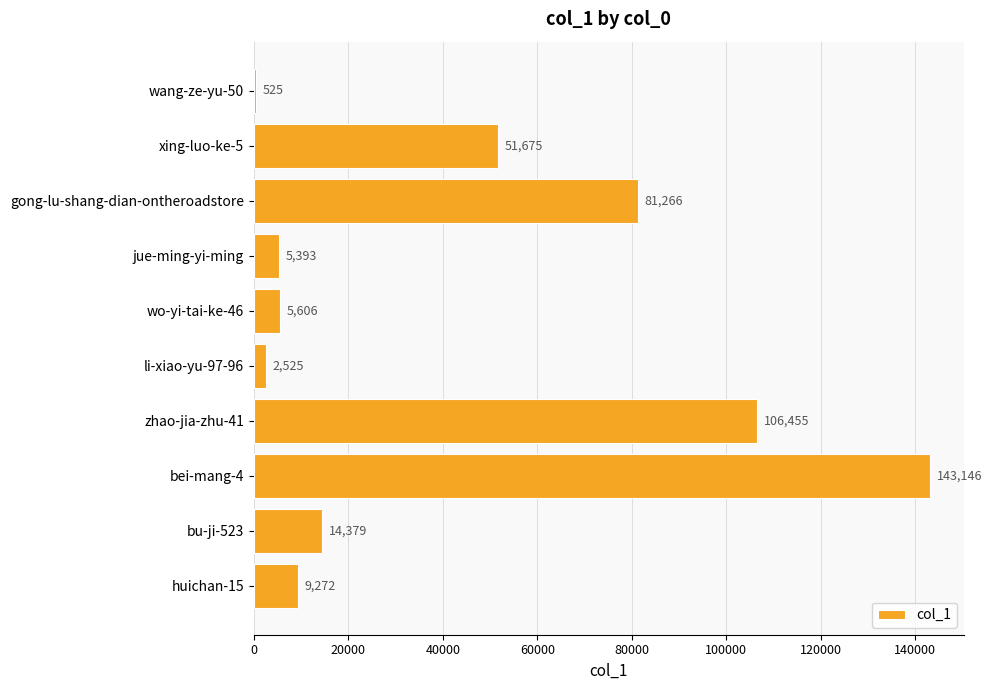

Reading top to bottom, extract all data points from this chart.

525	51675	81266	5393	5606	2525	106455	143146	14379	9272